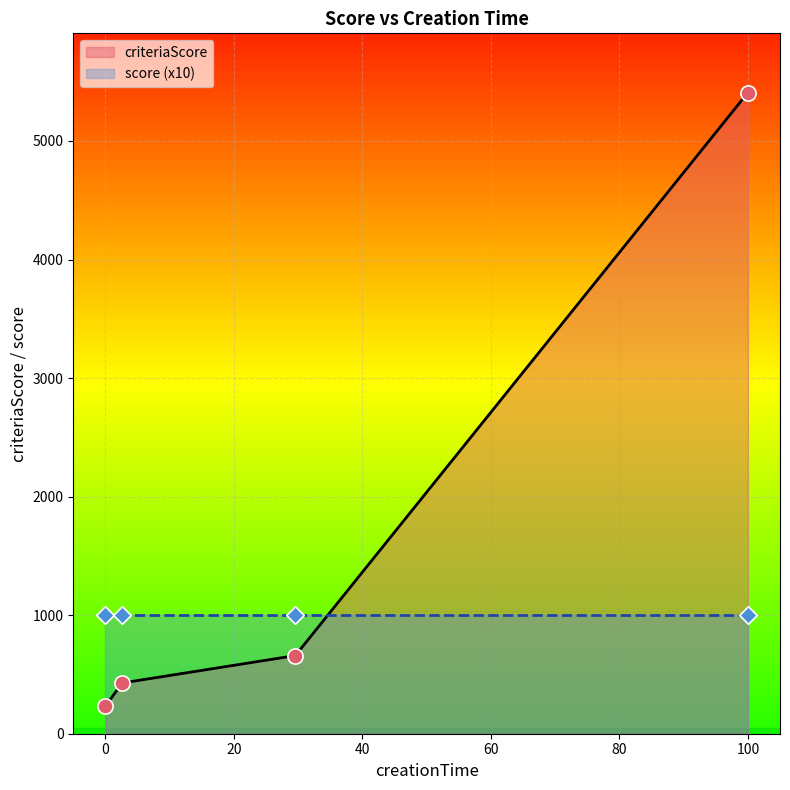

True or false: criteriaScore has more than 0 points higher than both neighbors.

False